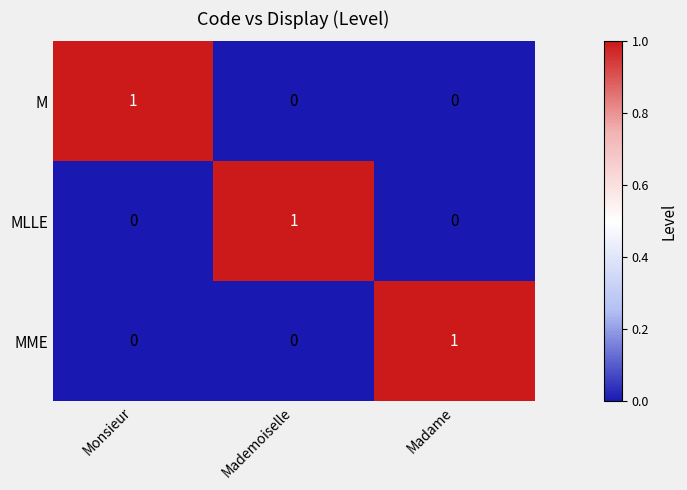

The value of MLLE at Monsieur is 1. True or false?

False